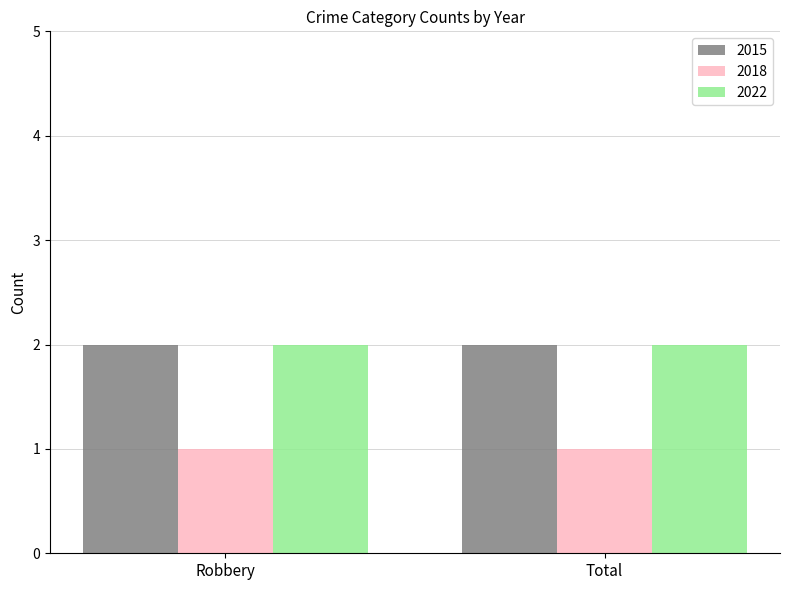

True or false: 2015 has a value of 3 at Total.

False